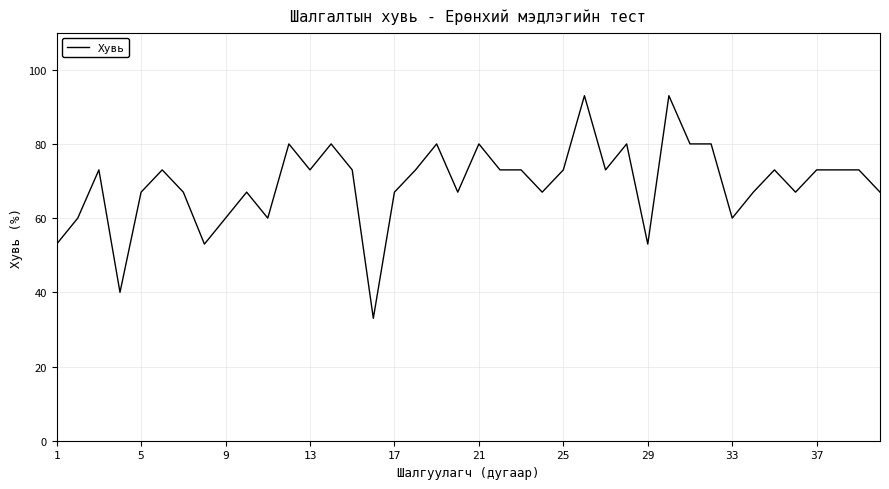

What is the maximum value shown in the chart?

93